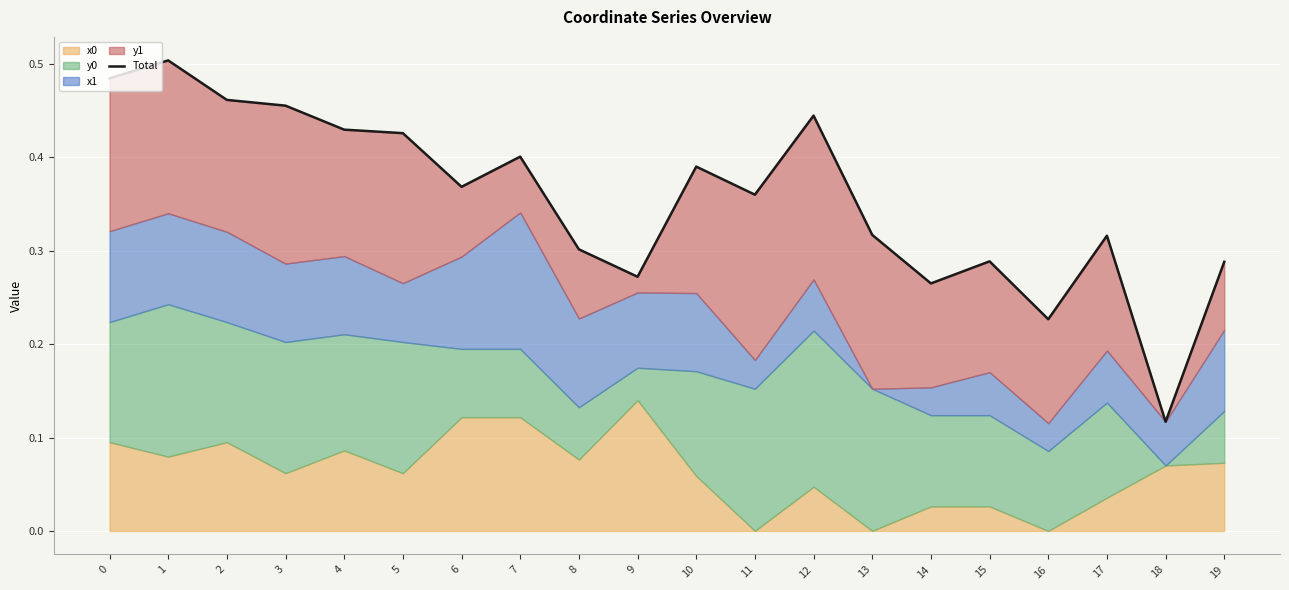

What is the smallest value displayed?

0.1